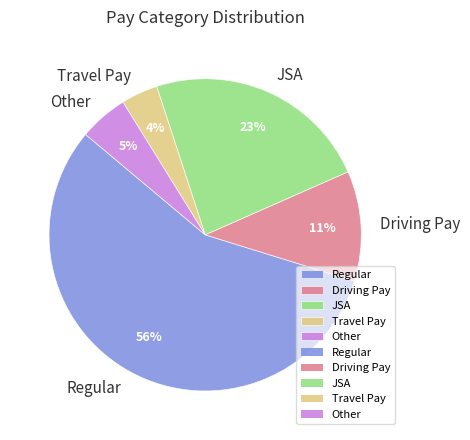

True or false: Travel Pay accounts for 18% of the total.

False